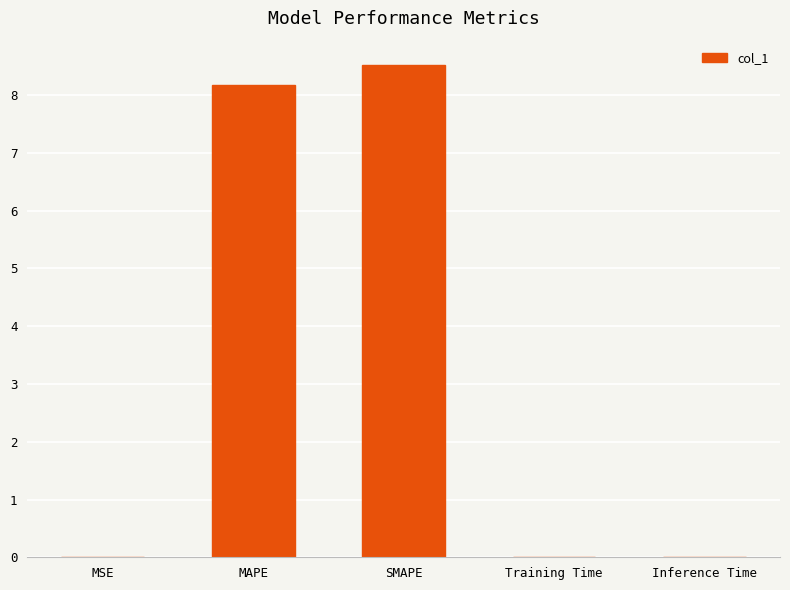

Which category has the highest value across all series?

SMAPE